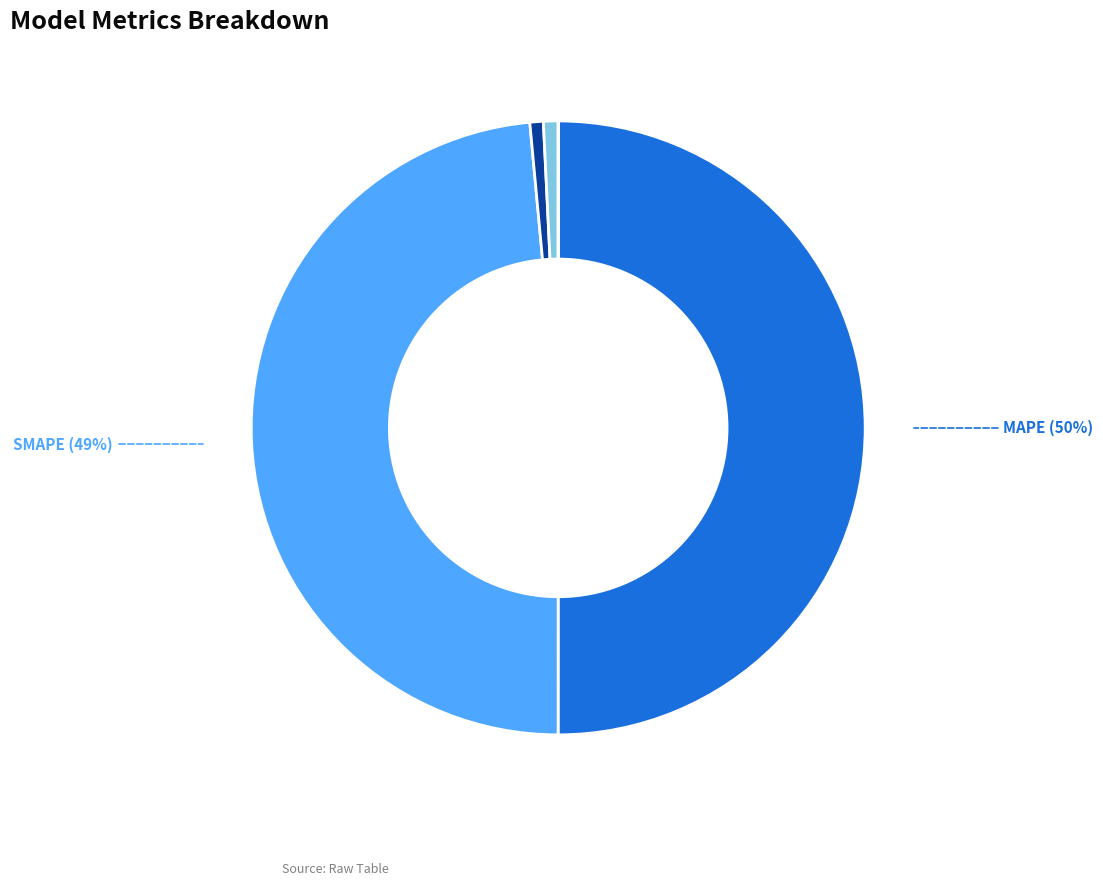

What is the largest slice in the pie chart?

MAPE